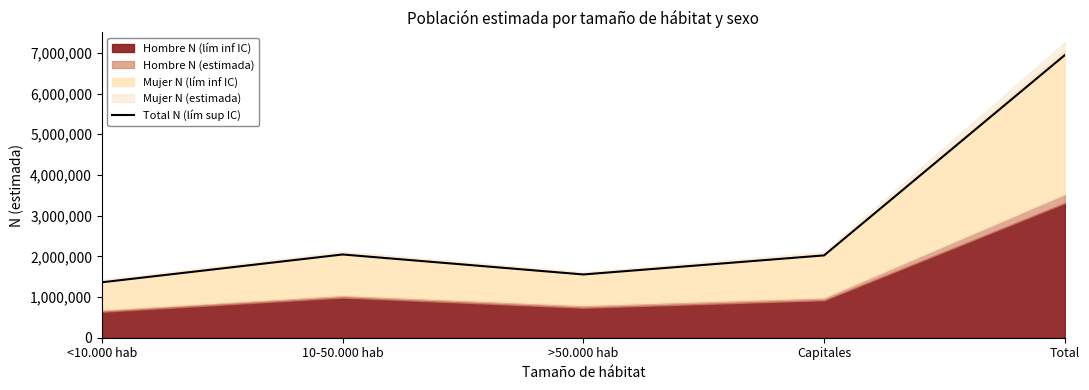

Which label corresponds to the smallest value in the chart?

<10.000 hab